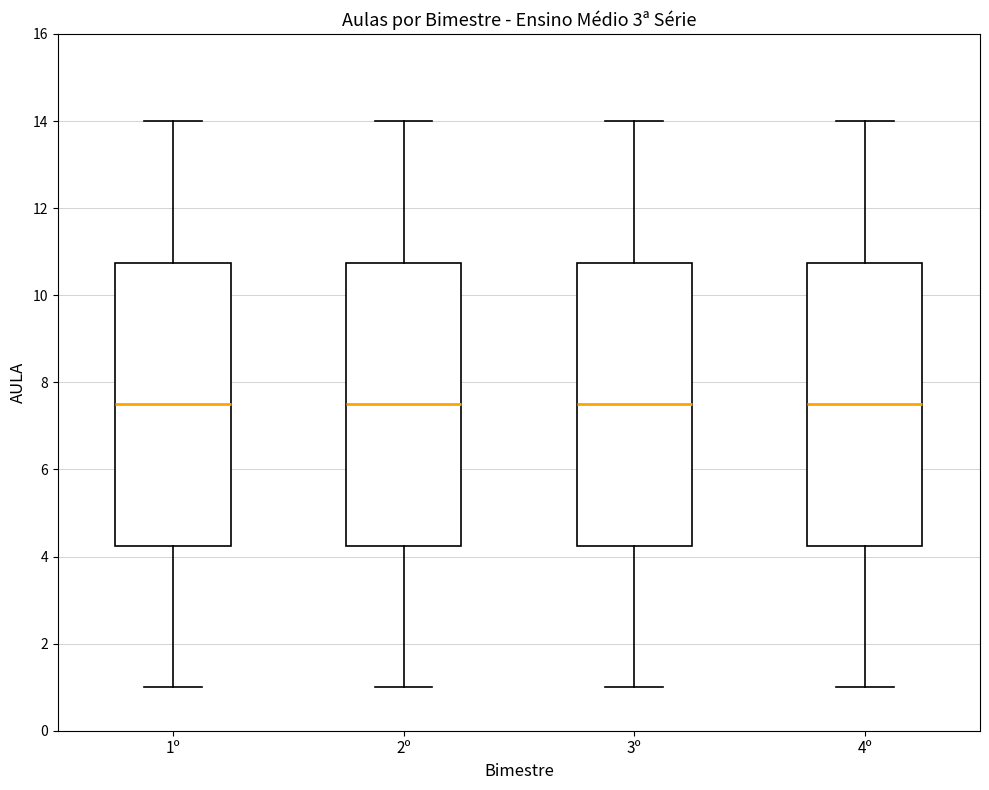

Reading left to right, read every box against the y-axis: the position of its median line, the range the box covers, and the ends of its whiskers. The values are not printed on the chart, so give them approximately, as read against the axis.

1º: median 7.6, box 4.2 to 10.8, whiskers 1.0 to 14.0
2º: median 7.6, box 4.2 to 10.8, whiskers 1.0 to 14.0
3º: median 7.6, box 4.2 to 10.8, whiskers 1.0 to 14.0
4º: median 7.6, box 4.2 to 10.8, whiskers 1.0 to 14.0